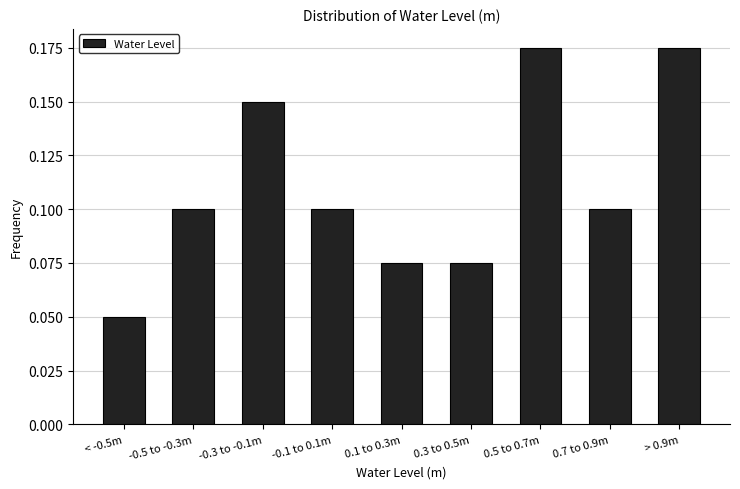

At which label is the value closest to 0?

< -0.5m